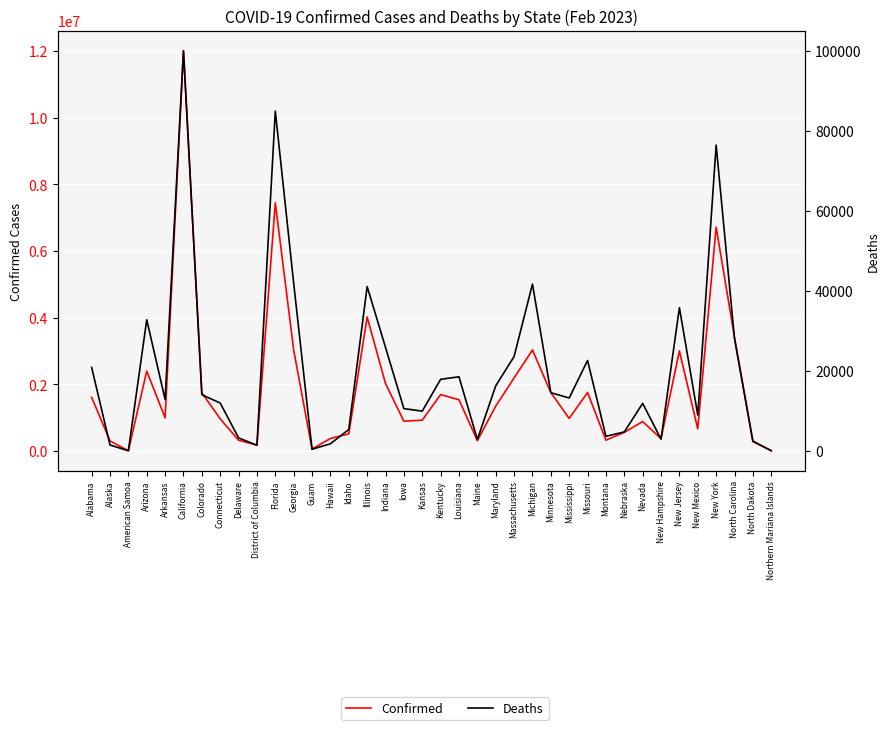

What is the label of the 37th point from the right?

Alaska